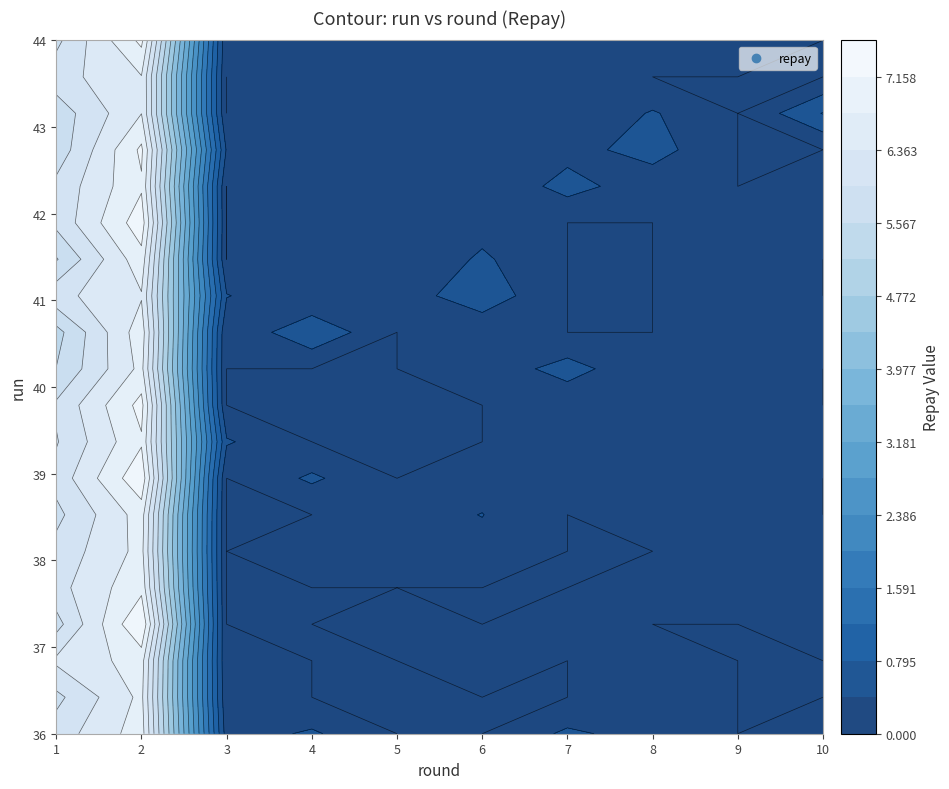

Which has a higher value, 3 or 6?

3